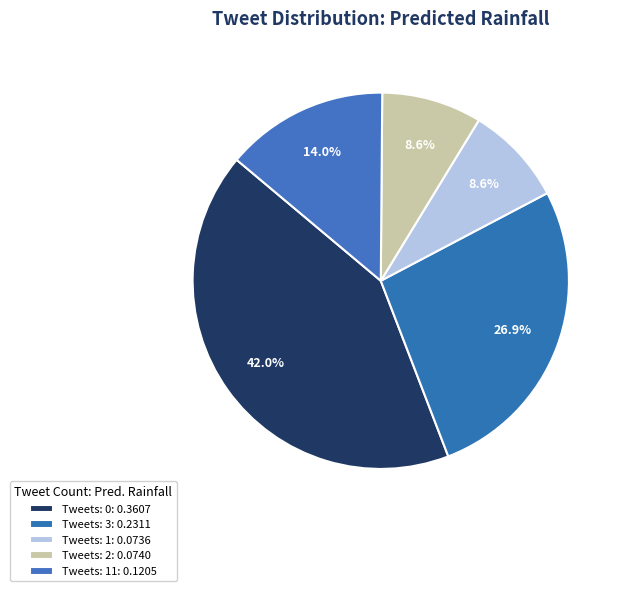

How many slices are in this pie chart?

5